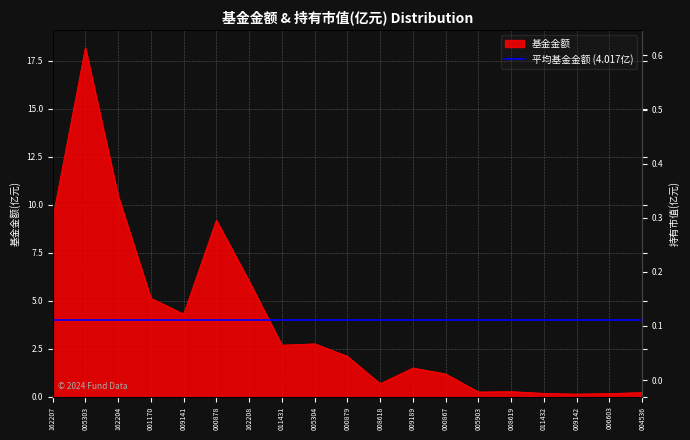

Is it true that 基金金额 equals 0.1 at 009142?

True